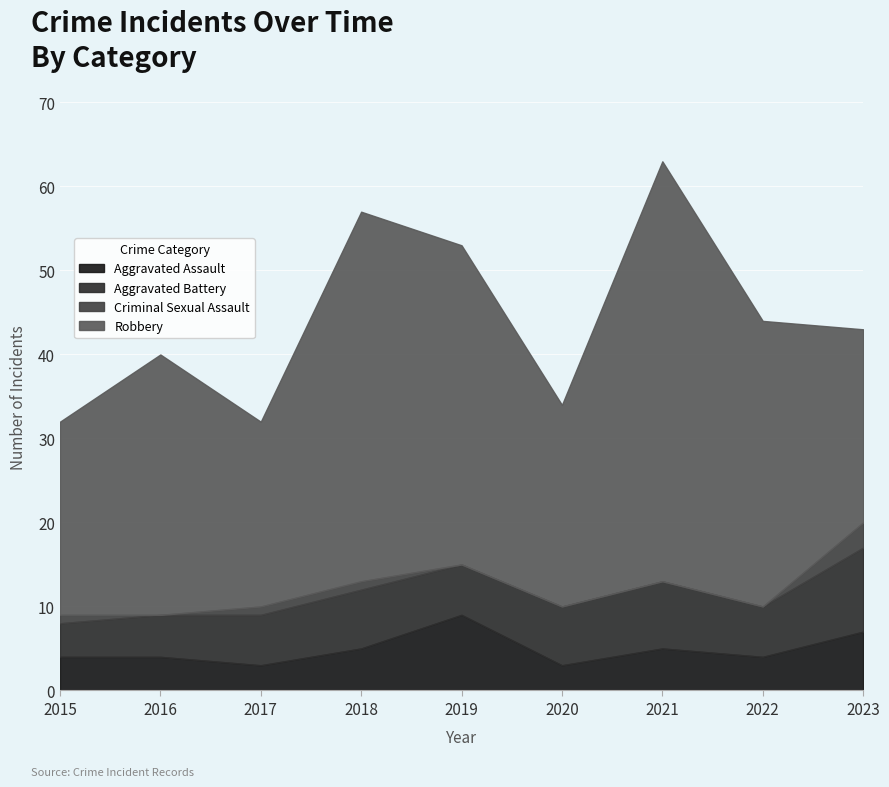

Rank the categories by Aggravated Assault value from lowest to highest.

2017, 2020, 2015, 2016, 2022, 2018, 2021, 2023, 2019